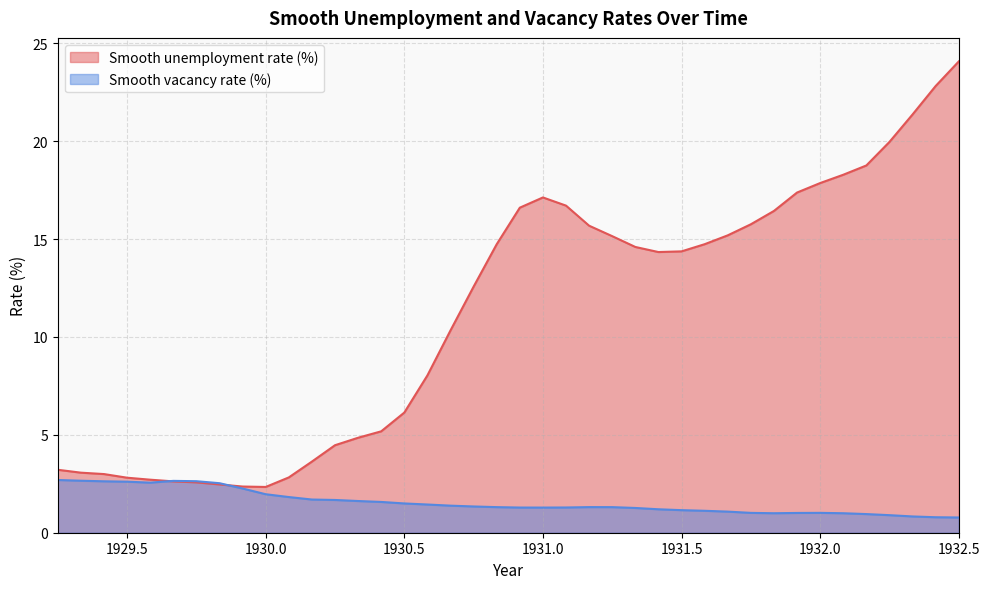

What is the label of the 18th point from the left?

1930.66666666667